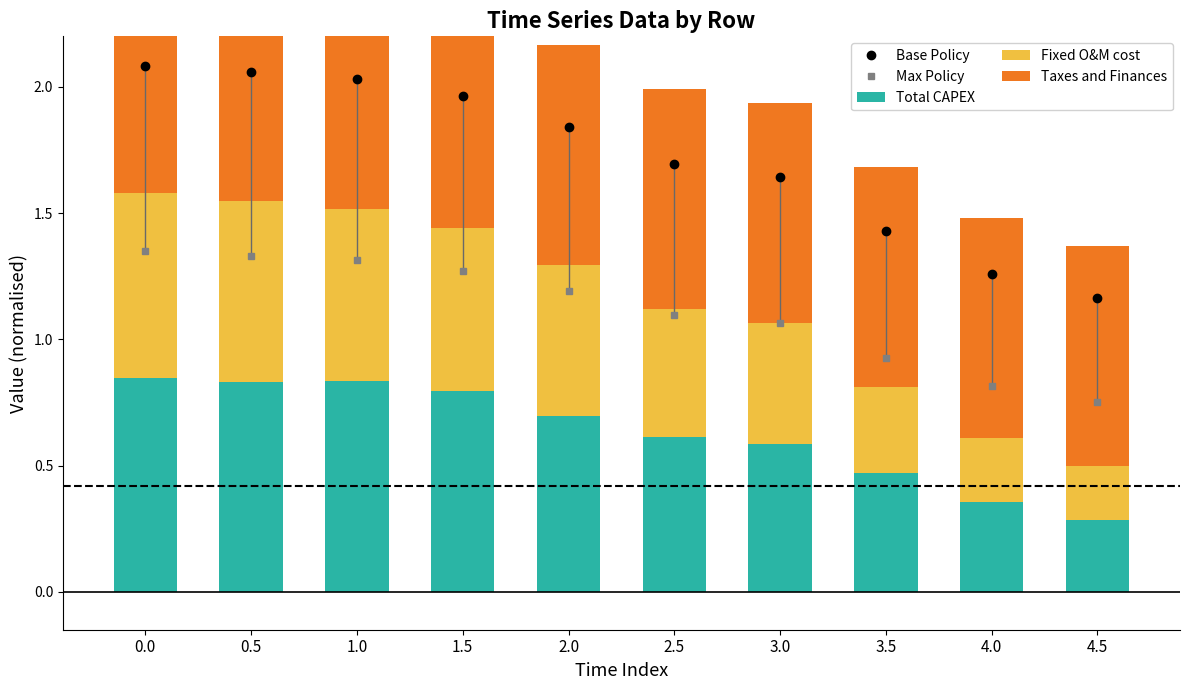

What is the total value across all series at 3.0?

1.9